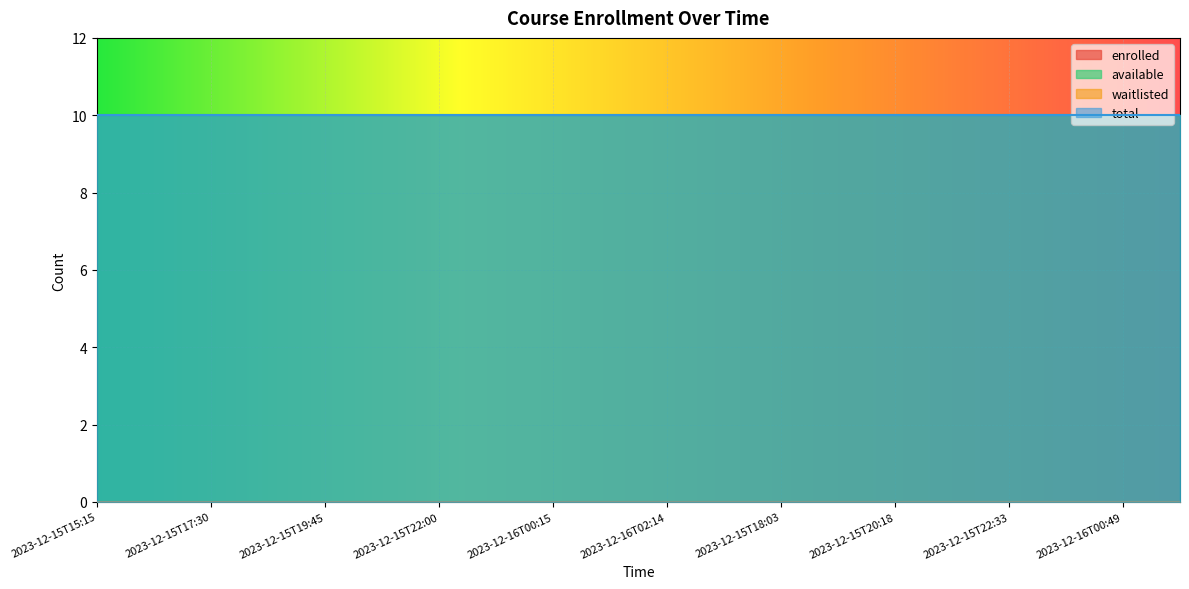

What is the maximum value for total?

10